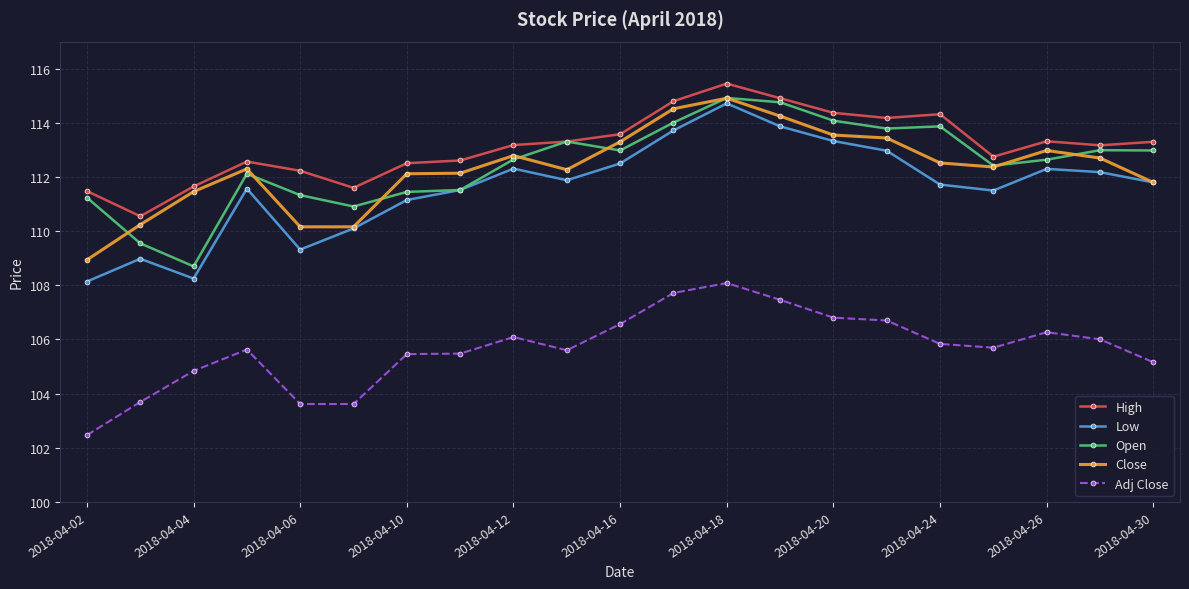

What is the value of the Close point at the 16th from the left?

113.4